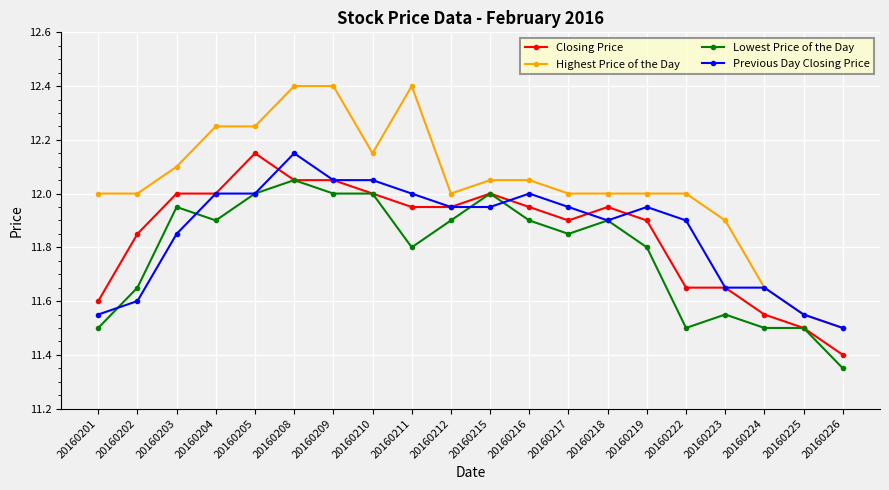

Does the chart display data point markers on the line(s)?

Yes